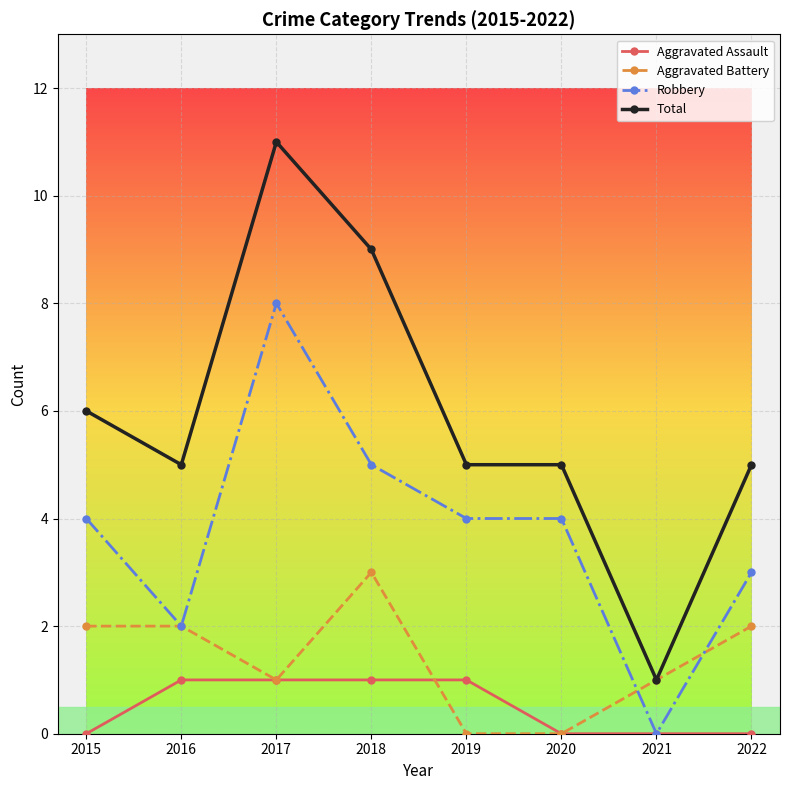

What is the total value across all series at 2021?

2